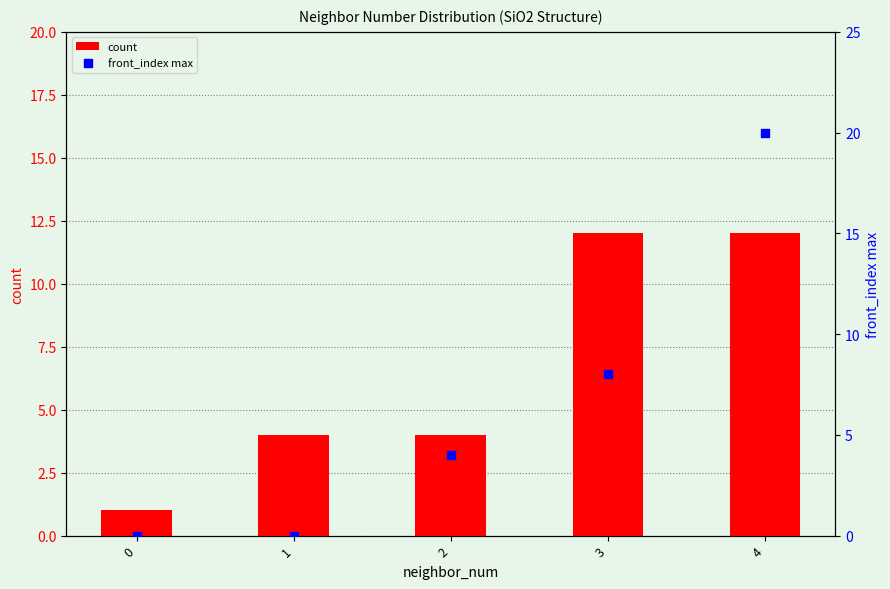

Which series reaches the minimum Y coordinate?

front_index max